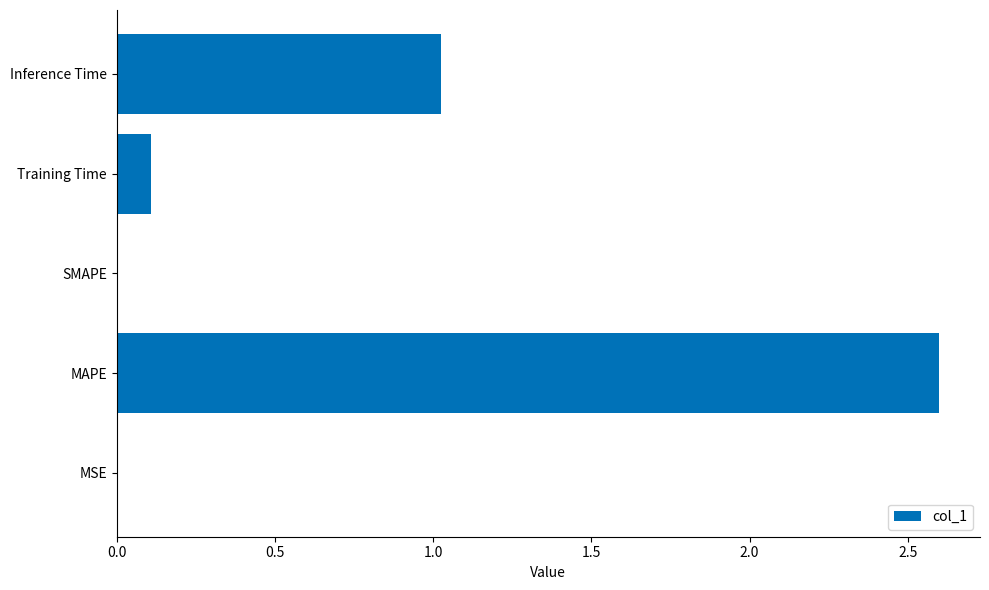

What is the sum of all values?

3.7